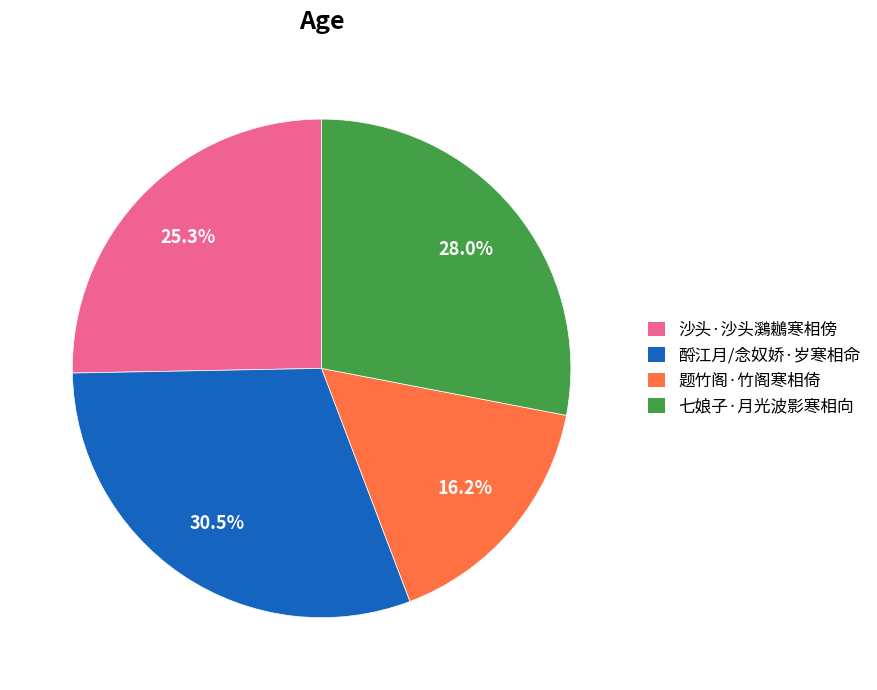

What is the smallest slice in the pie chart?

题竹阁·竹阁寒相倚